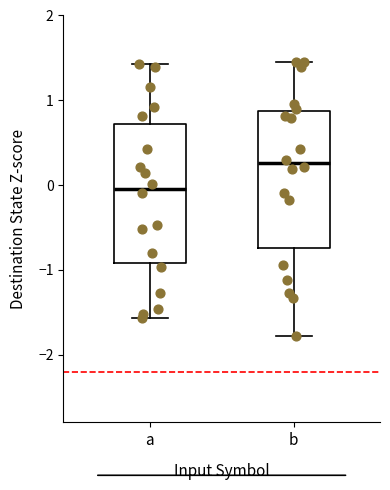

Reading left to right, read every box against the y-axis: the position of its median line, the range the box covers, and the ends of its whiskers. The values are not printed on the chart, so give them approximately, as read against the axis.

a: median 0.0, box -0.9 to 0.7, whiskers -1.6 to 1.4
b: median 0.3, box -0.7 to 0.9, whiskers -1.8 to 1.5